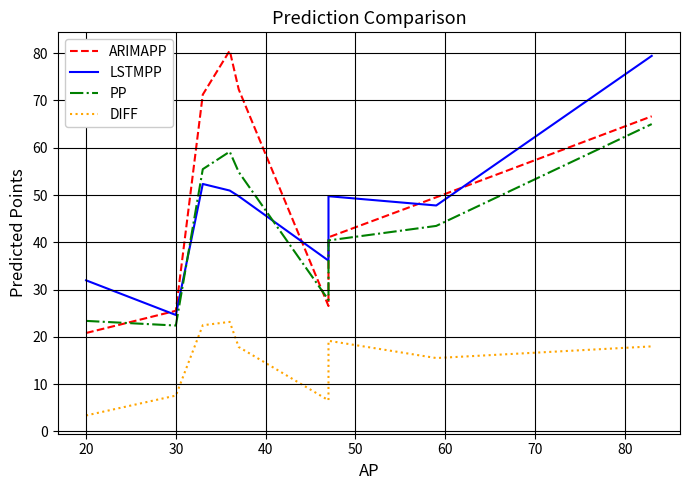

True or false: DIFF and ARIMAPP cross at least once.

False